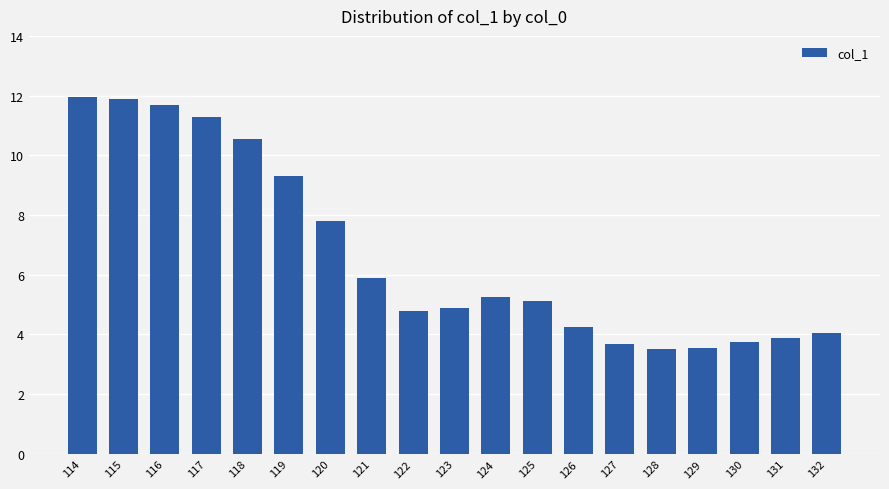

Are the bars grouped side by side (vs. stacked)?

No